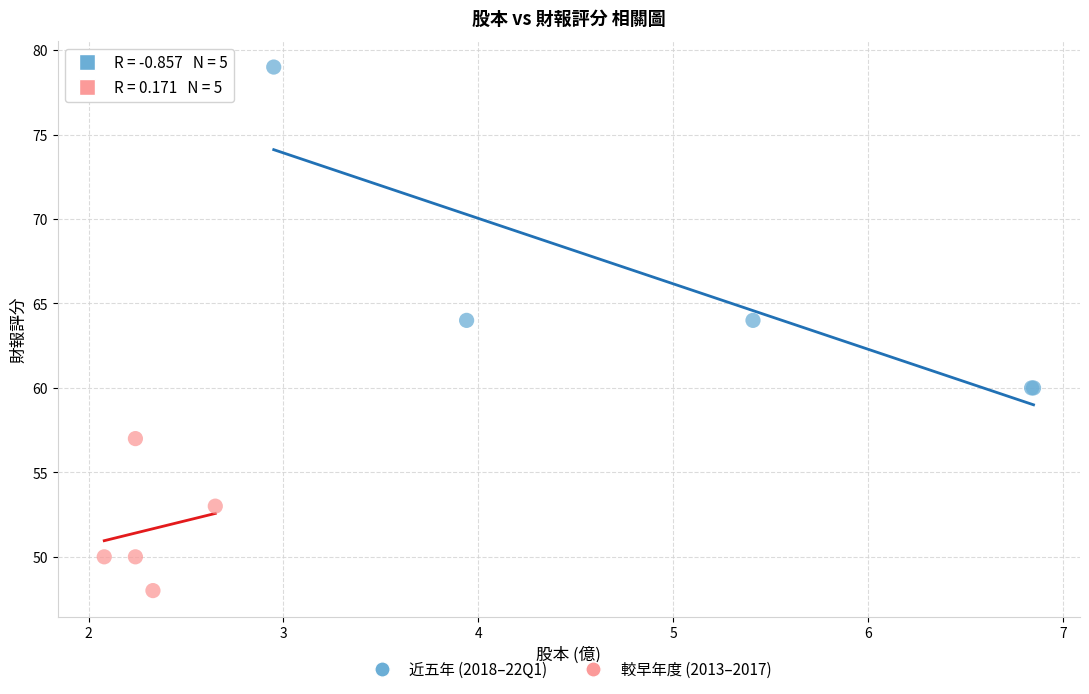

Which series reaches the minimum Y coordinate?

較早年度 (2013–2017)